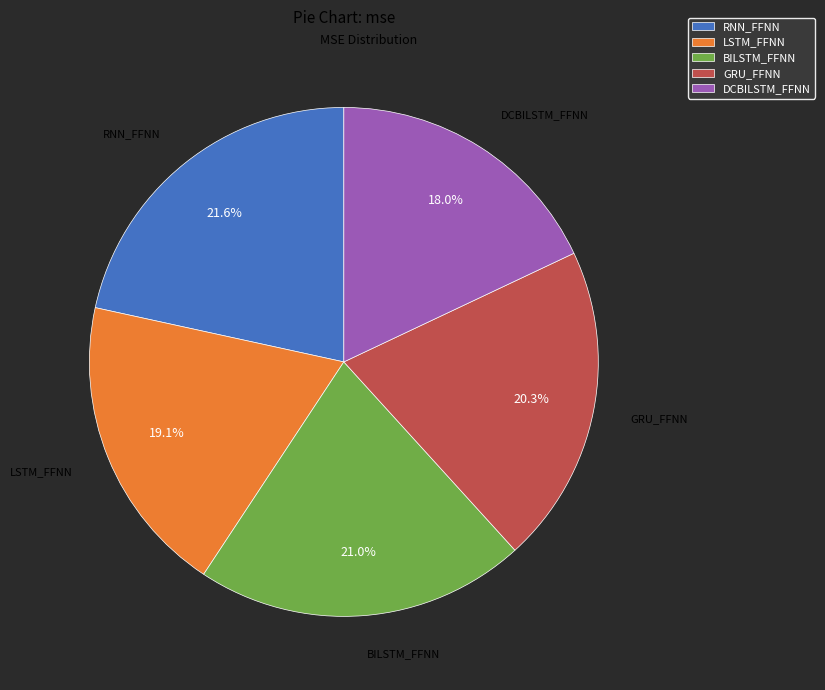

What is the ratio of the value at RNN_FFNN to the value at LSTM_FFNN?

1.1